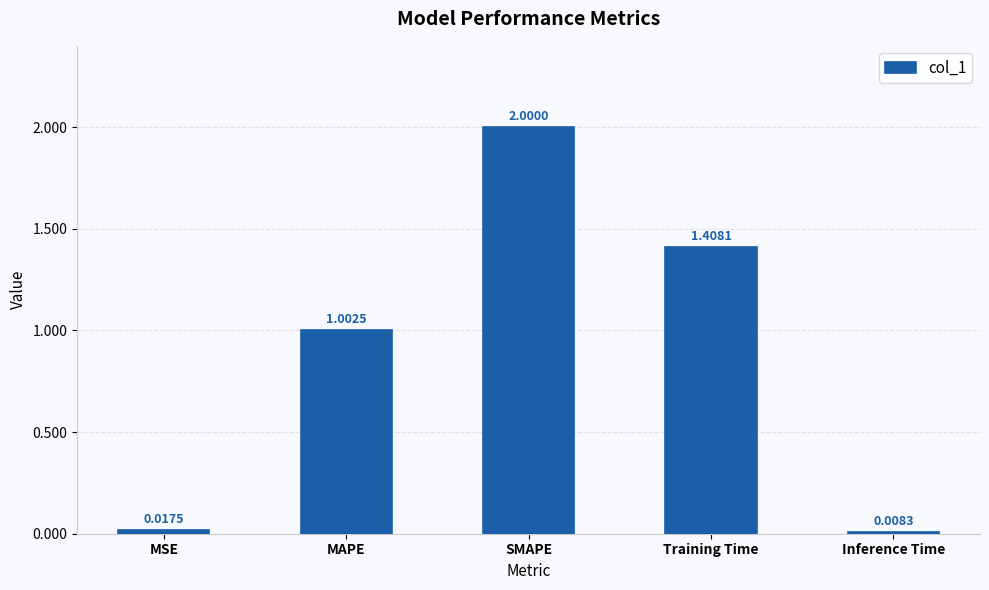

How many bars are there in total?

5